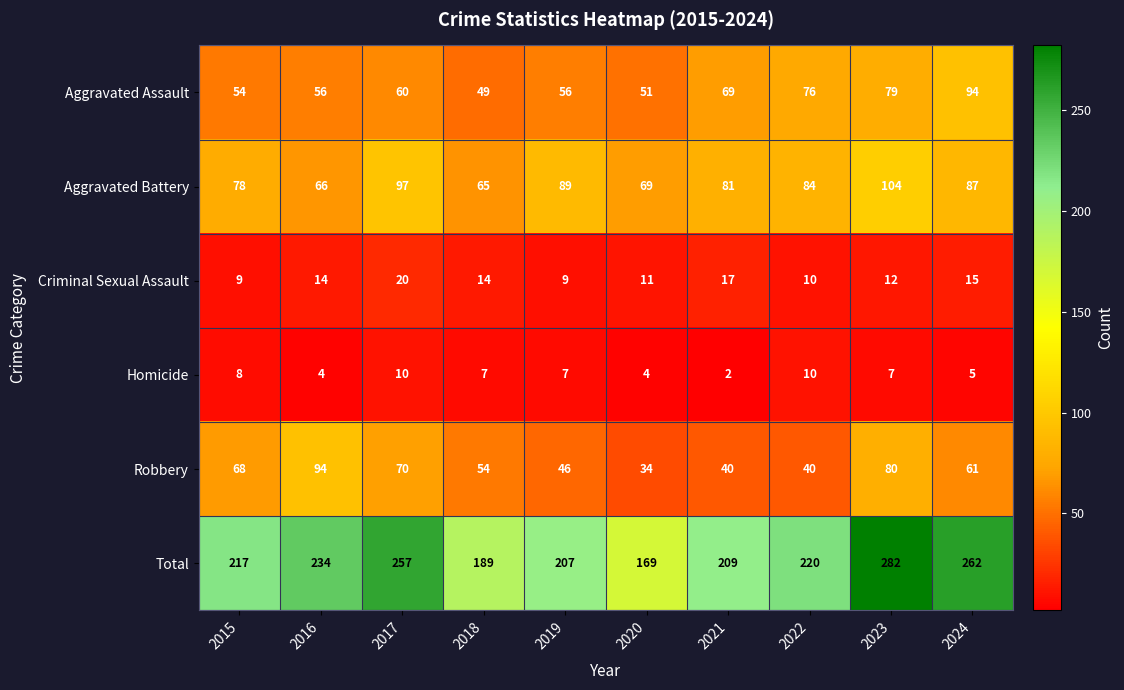

What is the total value across all series at 2020?

338